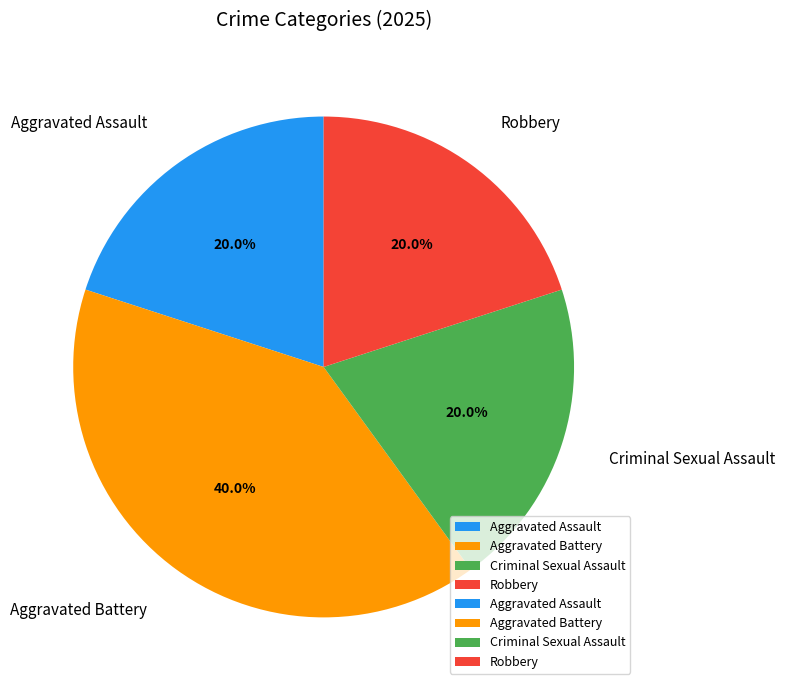

Combined, what portion of the pie is Robbery and Aggravated Battery?

60.0%